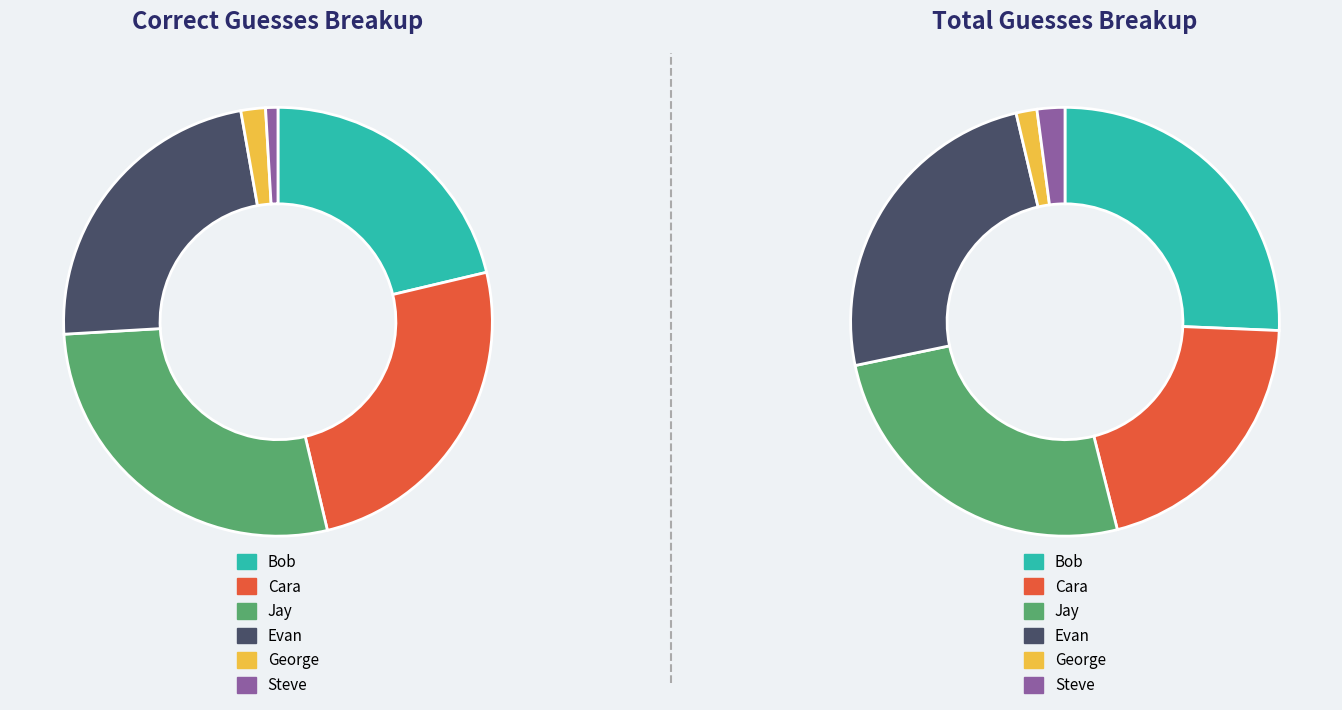

Which series changed the most between Cara and Evan?

Total Guesses Overall